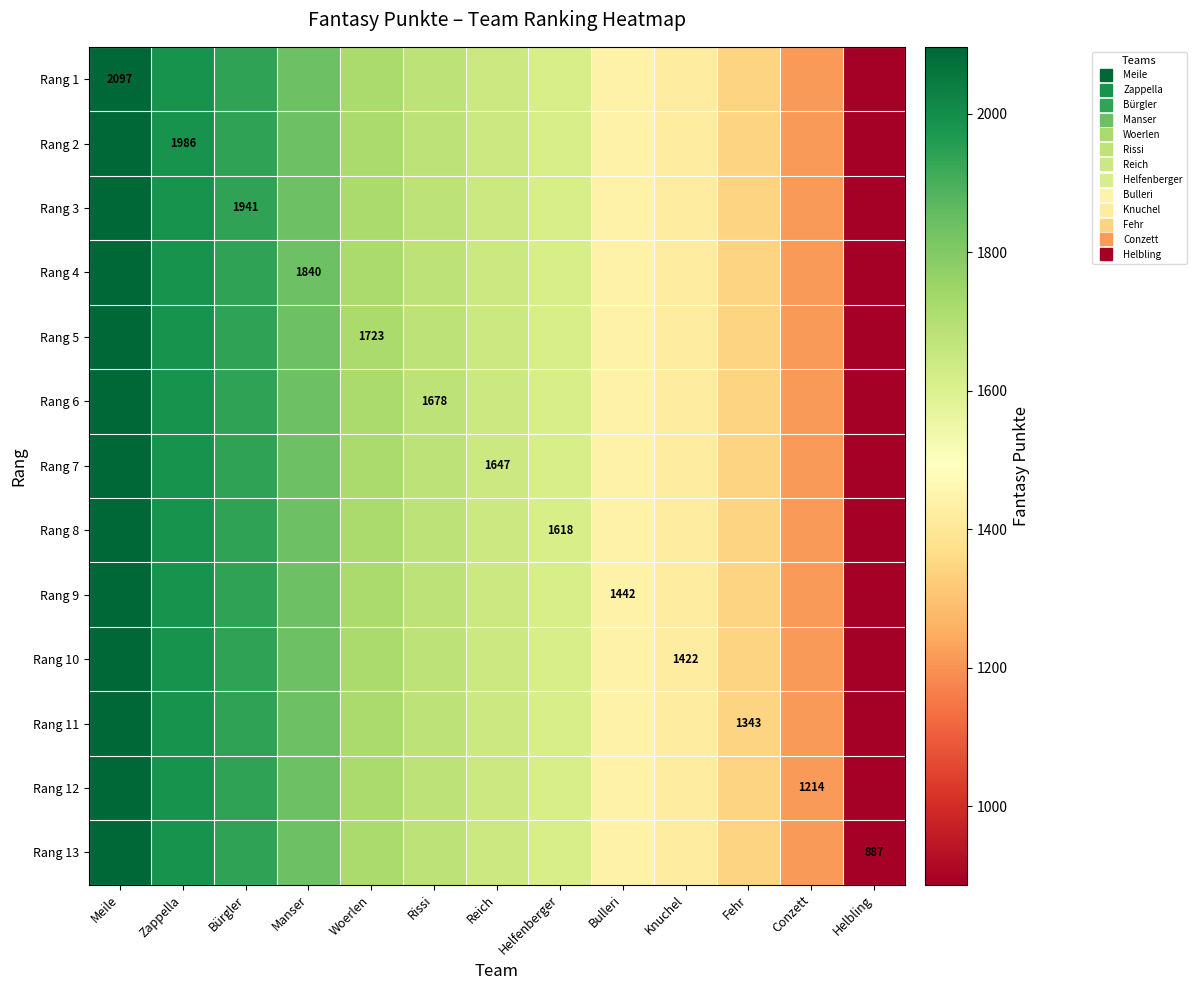

Between Bulleri and Helfenberger, which is larger?

Helfenberger